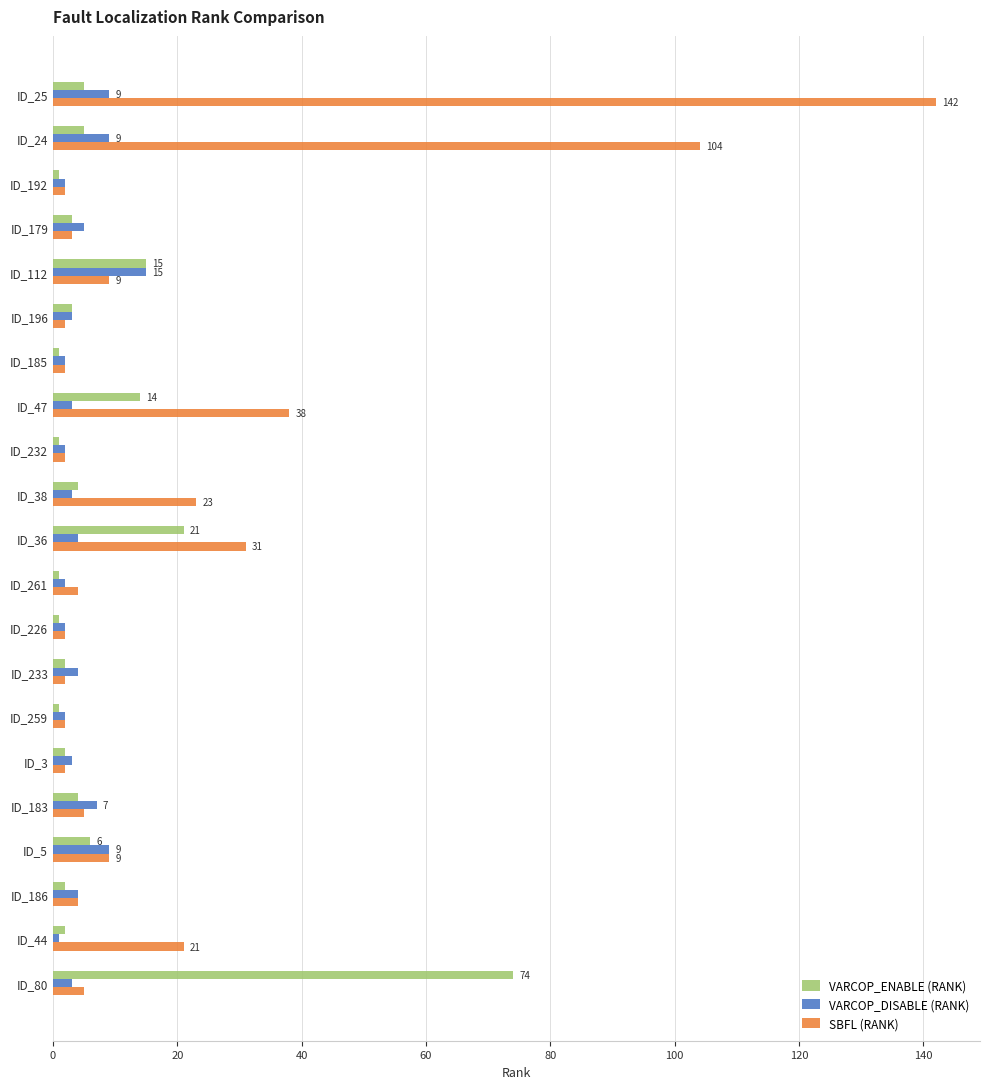

At which category is the sum across all series the highest?

ID_25